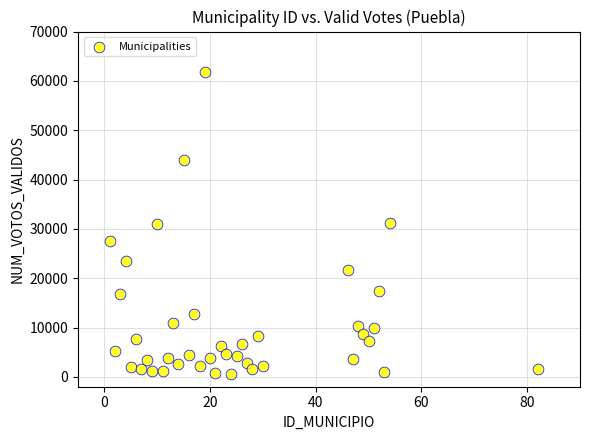

What is the range of Y values (max minus min)?

61246